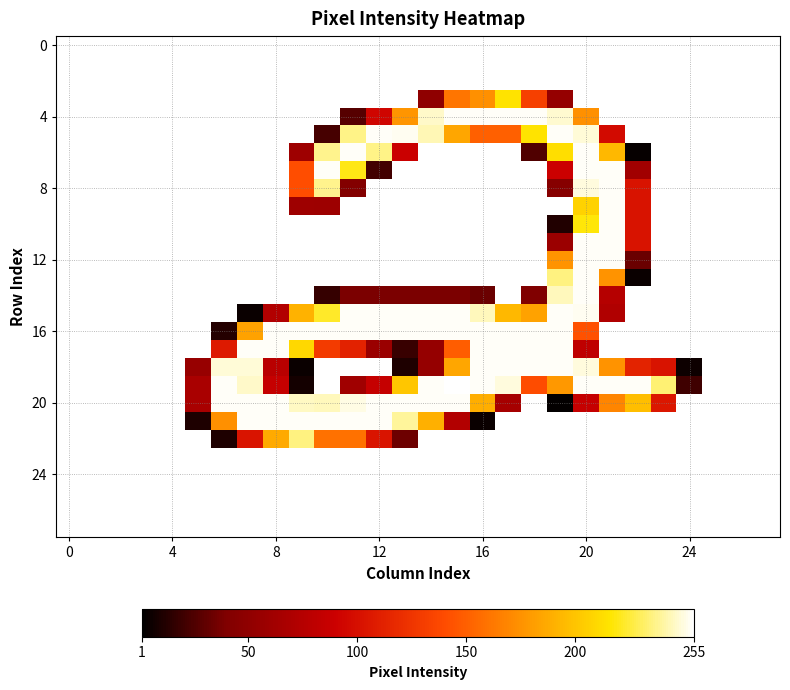

At which category does the chart reach its peak across all series?

15